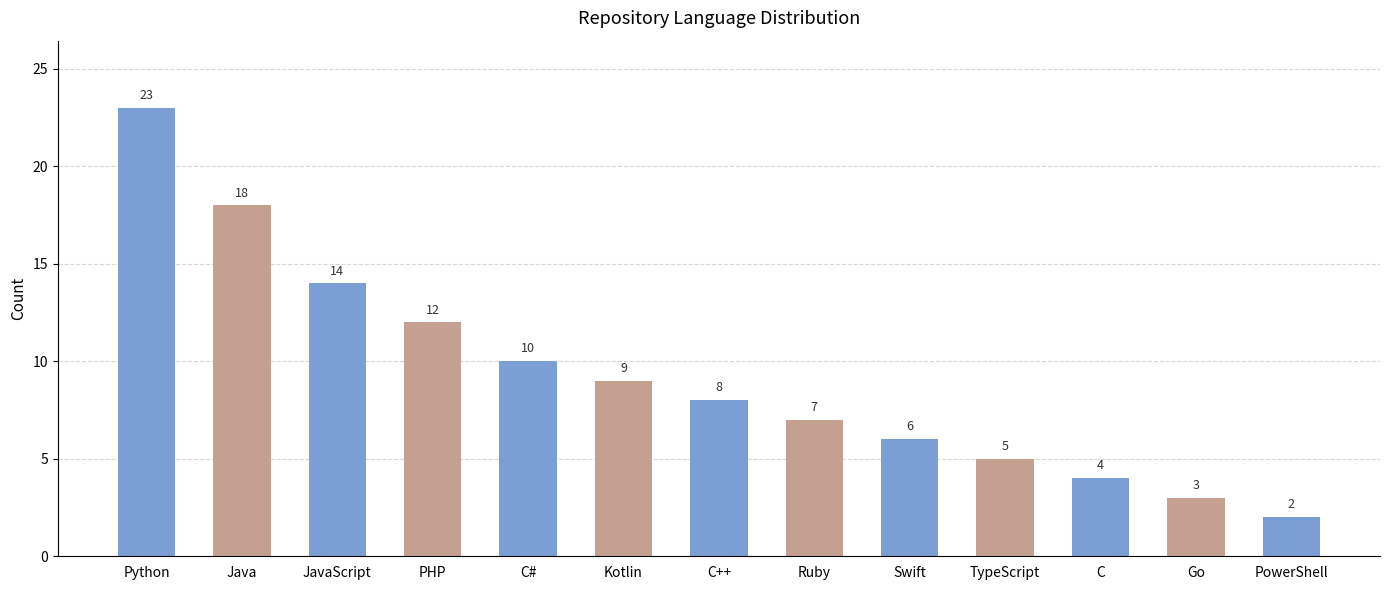

At which label is the value closest to 12?

PHP